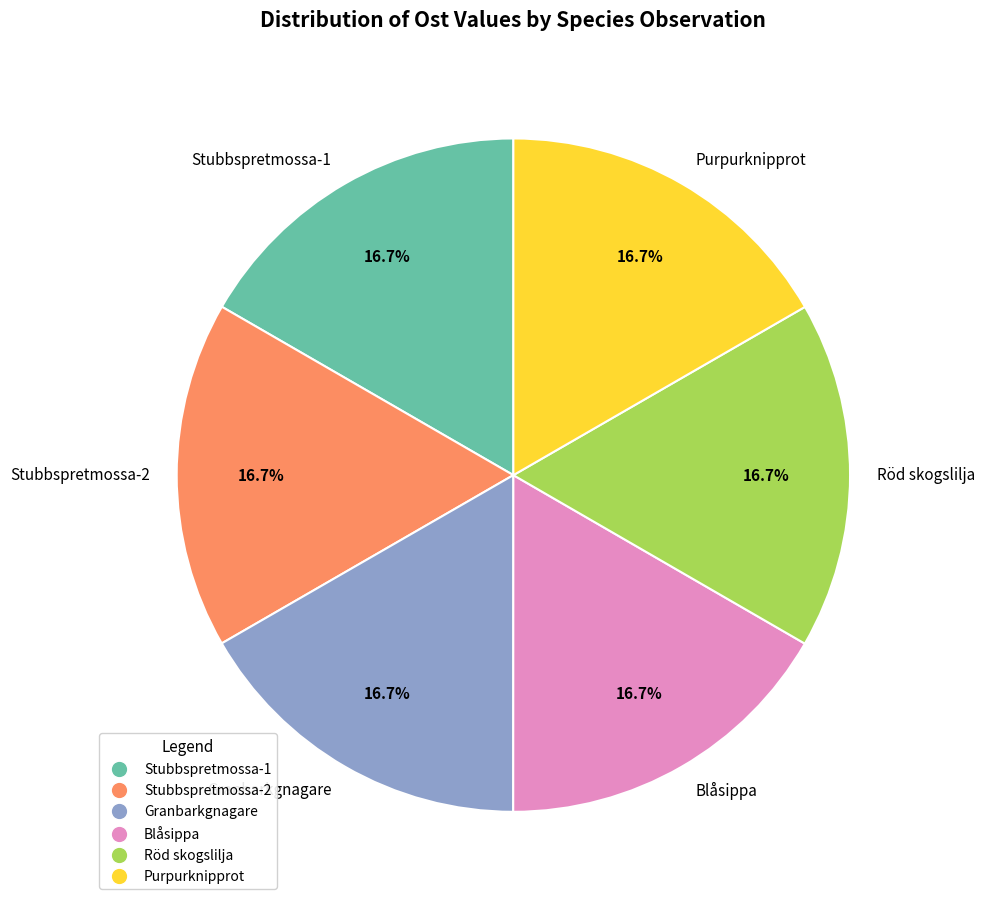

Is there any slice that represents more than half of the pie?

No